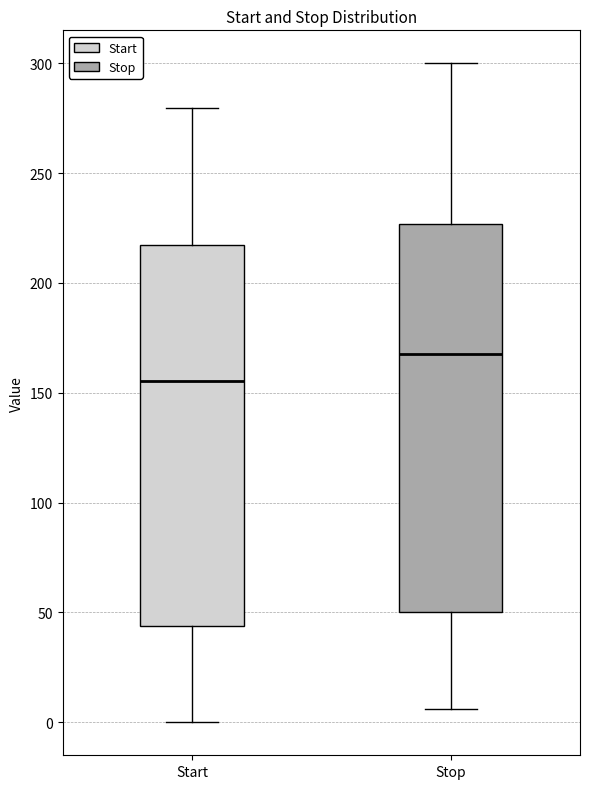

Reading left to right, read every box against the y-axis: the position of its median line, the range the box covers, and the ends of its whiskers. The values are not printed on the chart, so give them approximately, as read against the axis.

Start: median 155, box 45 to 215, whiskers 0 to 280
Stop: median 170, box 50 to 225, whiskers 5 to 300